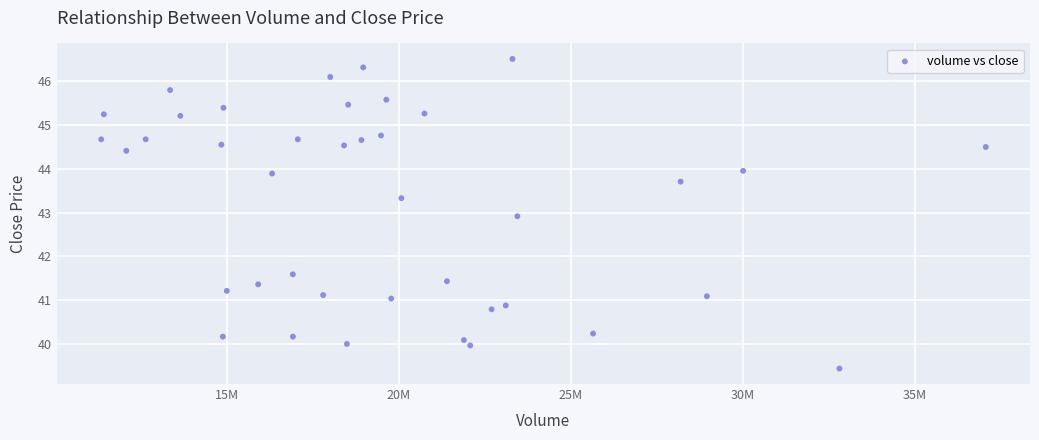

What is the range of X values (max minus min)?

25716100.0